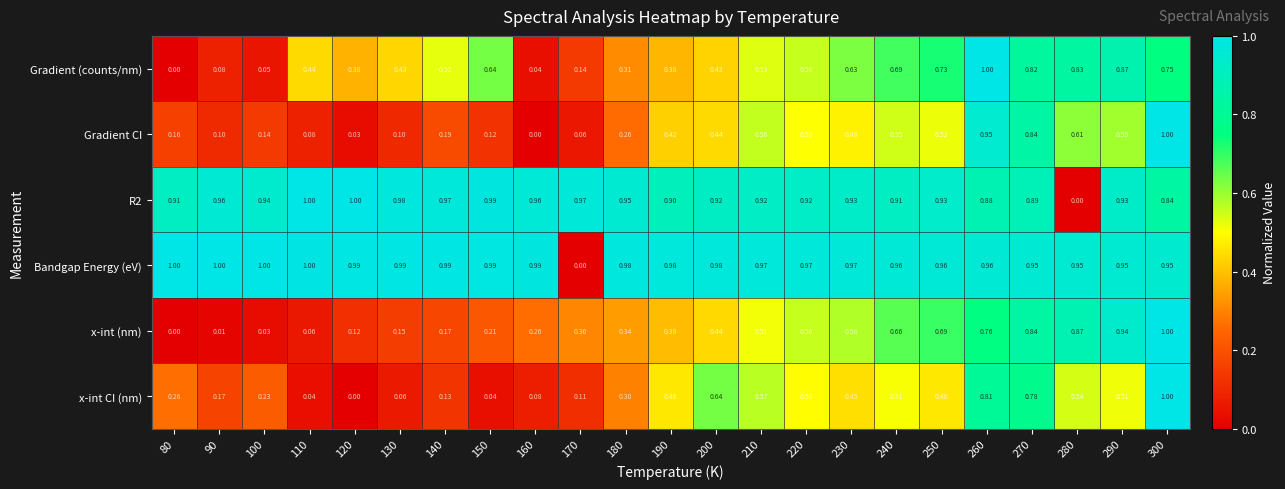

Which series has the largest total across all categories?

Bandgap Energy (eV)